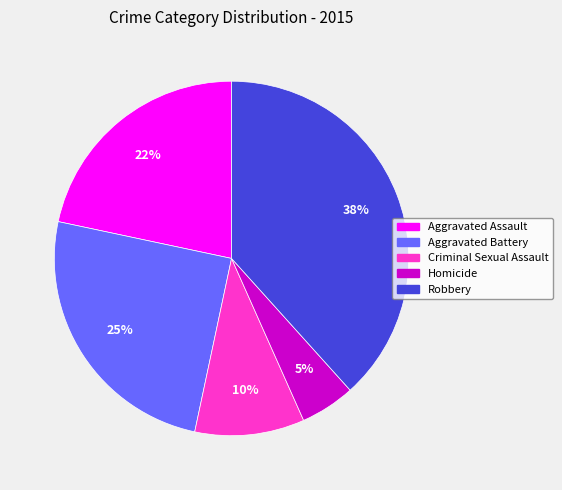

What is the largest slice in the pie chart?

Robbery